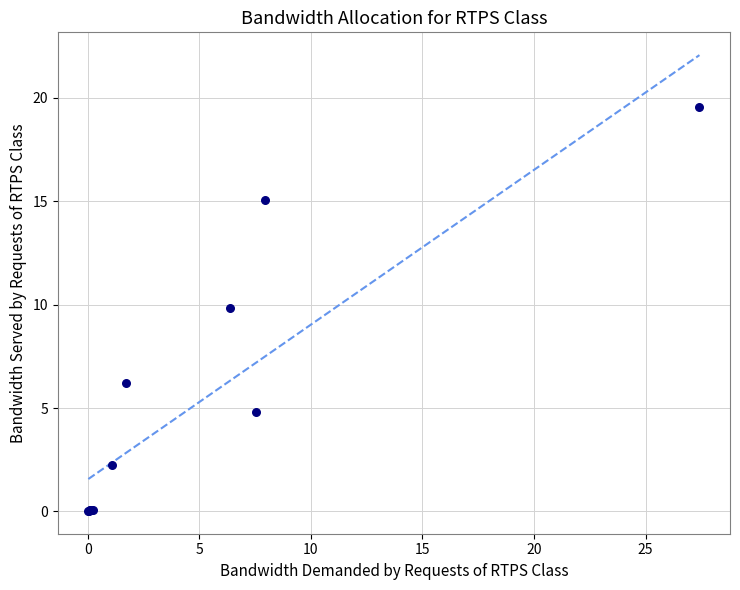

What Y value in the scatter plot is closest to 9?

9.8